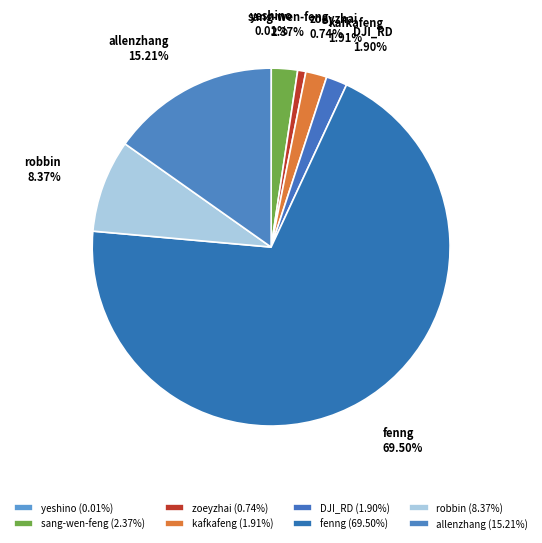

Which category has the biggest portion of the pie?

fenng